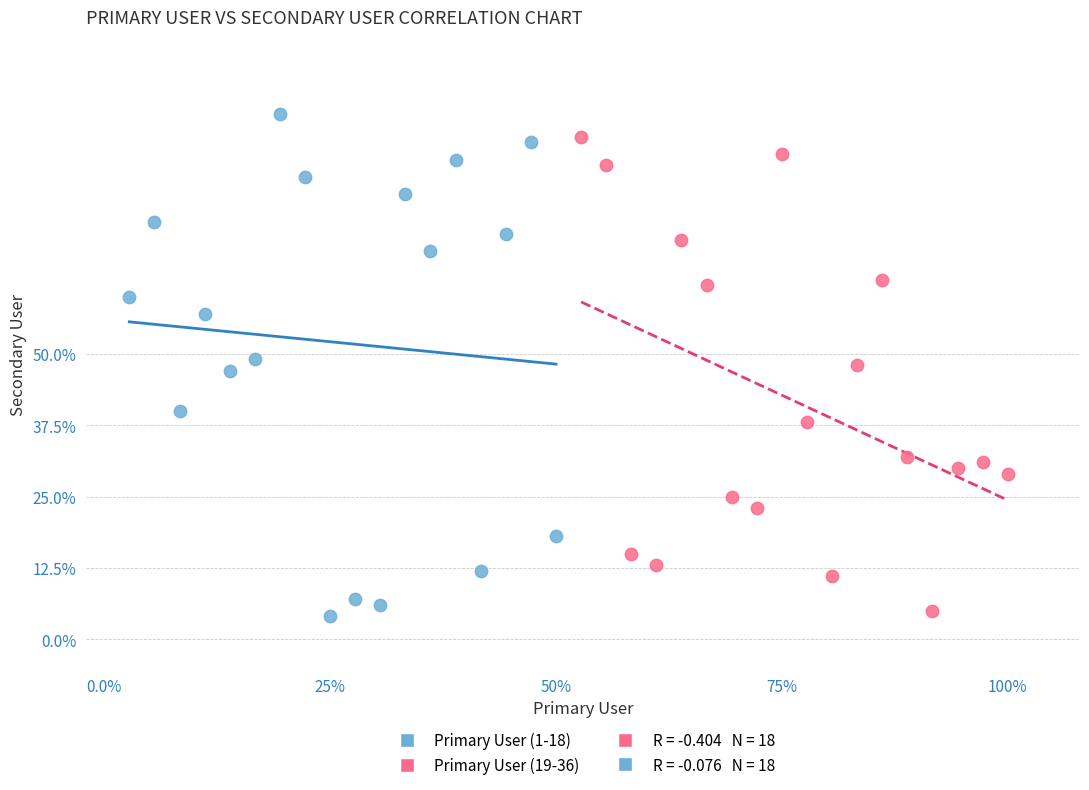

Which series reaches the minimum Y coordinate?

Primary User (1-18)